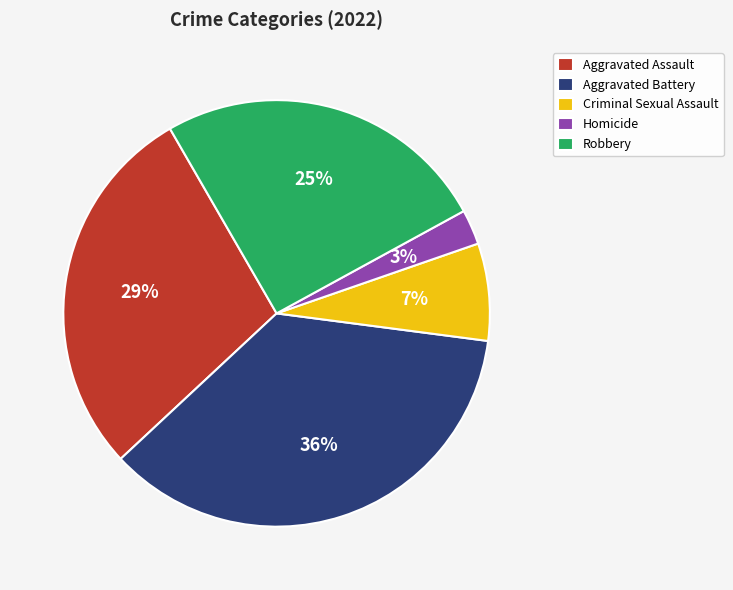

To the nearest percent, what percentage of the pie is Aggravated Battery?

36%